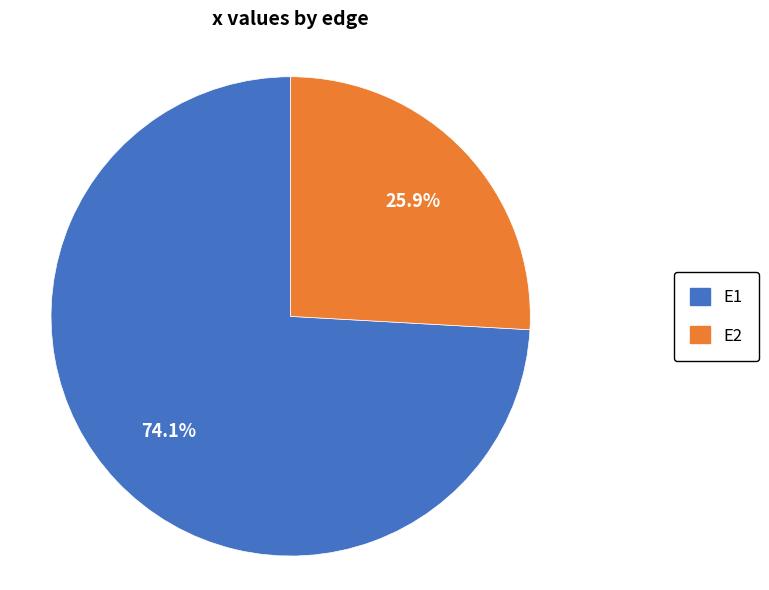

Do E1 and E2 together represent more than half of the pie?

Yes